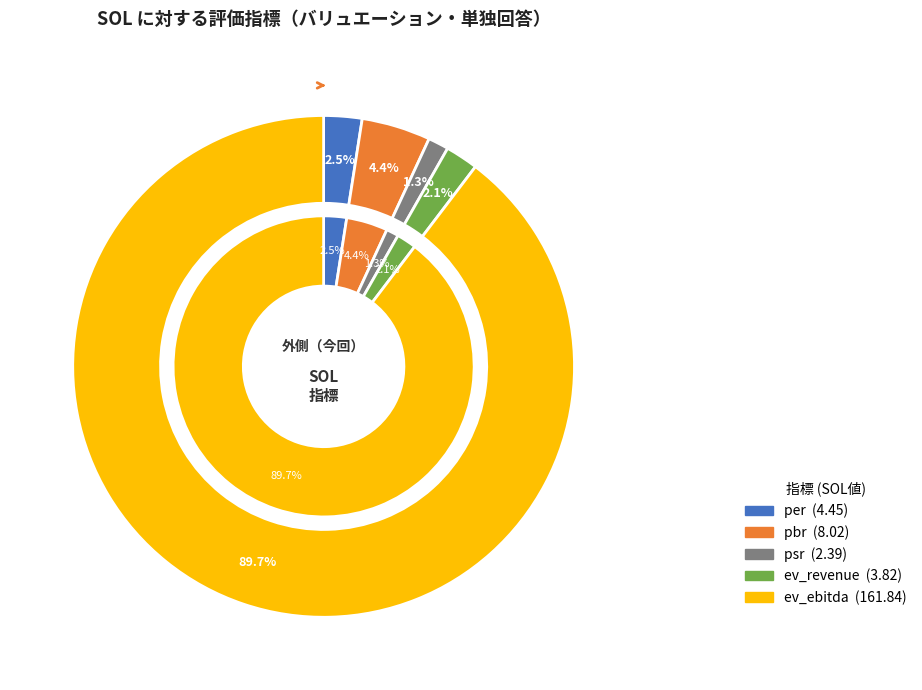

To the nearest percent, what is the difference between the pbr and ev_revenue slice percentages?

2%